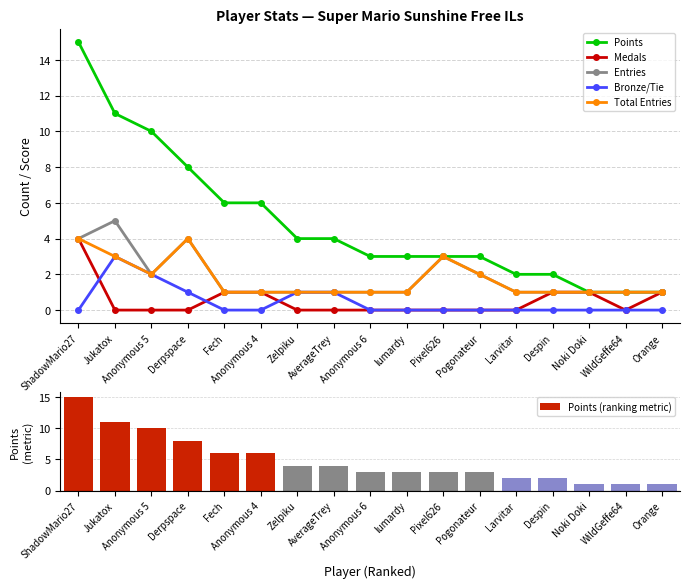

What is the minimum value for Points (ranking metric)?

1